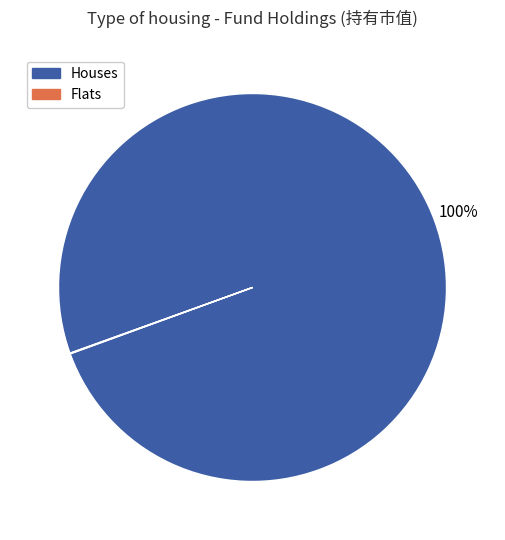

Is there any slice that represents more than half of the pie?

Yes